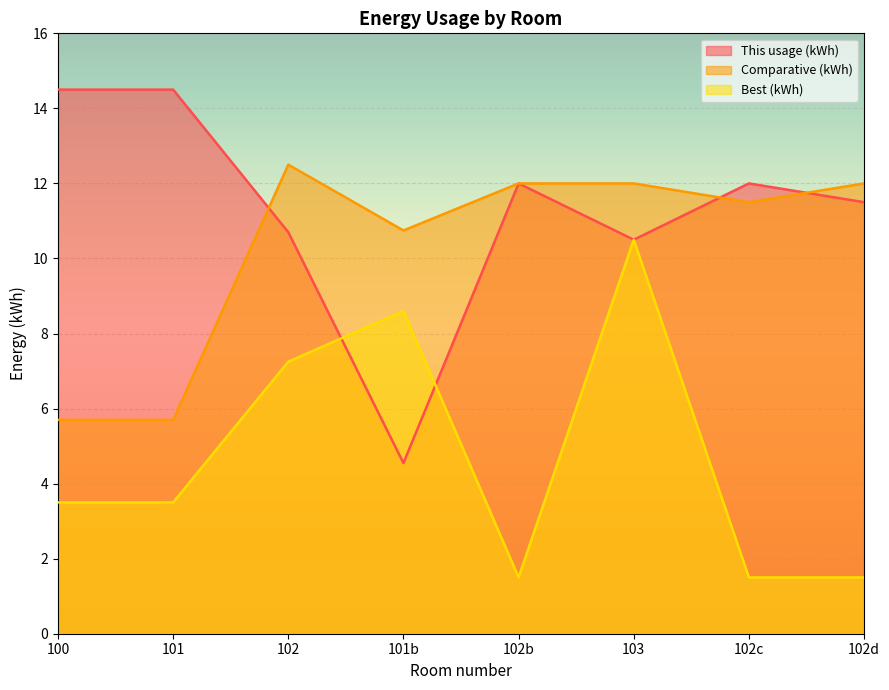

What is the smallest value displayed?

1.5